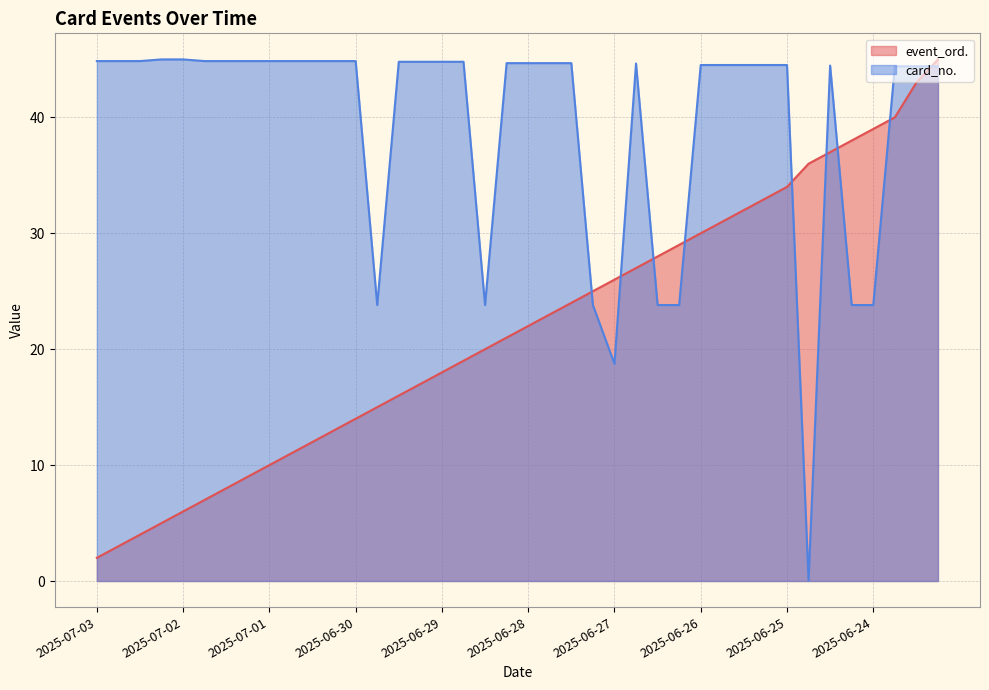

Which category has the lowest value in the event_ord. series?

2025-07-03